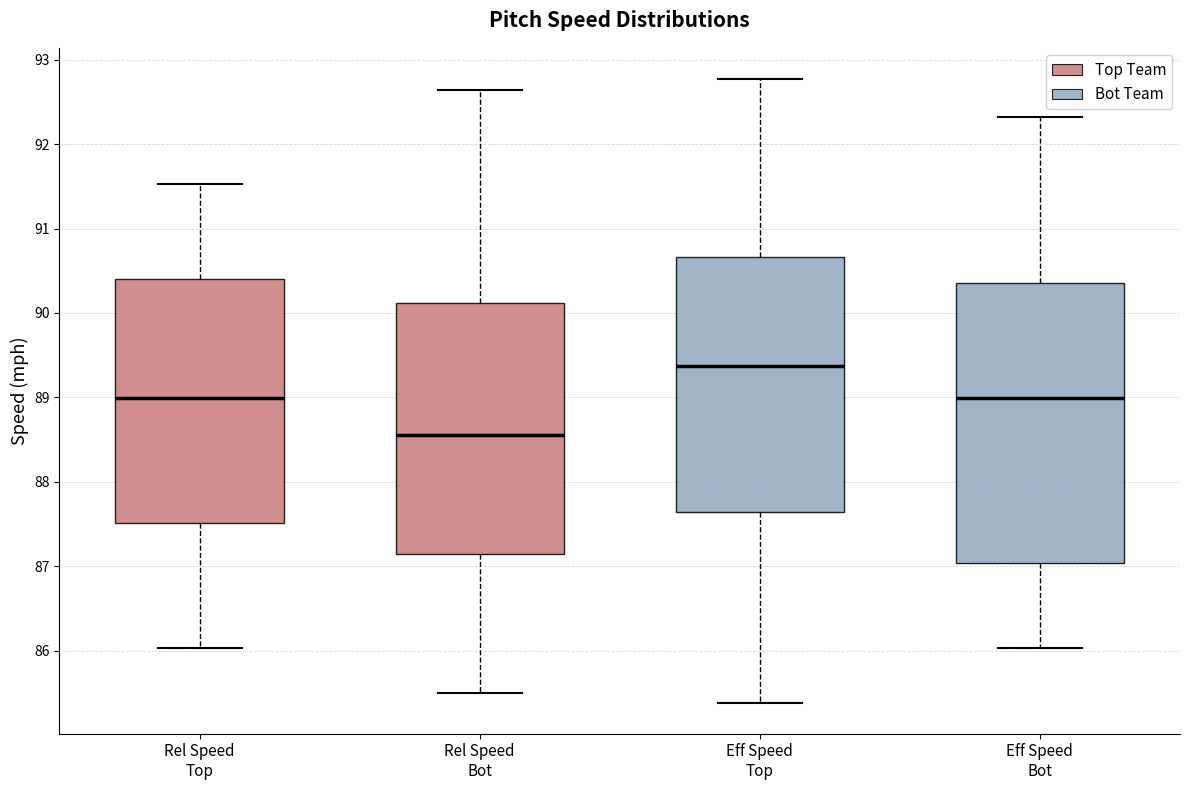

Reading left to right, read every box against the y-axis: the position of its median line, the range the box covers, and the ends of its whiskers. The values are not printed on the chart, so give them approximately, as read against the axis.

Rel Speed Top: median 89.0, box 87.5 to 90.4, whiskers 86.0 to 91.5
Rel Speed Bot: median 88.6, box 87.1 to 90.1, whiskers 85.5 to 92.6
Eff Speed Top: median 89.4, box 87.6 to 90.7, whiskers 85.4 to 92.8
Eff Speed Bot: median 89.0, box 87.0 to 90.4, whiskers 86.0 to 92.3